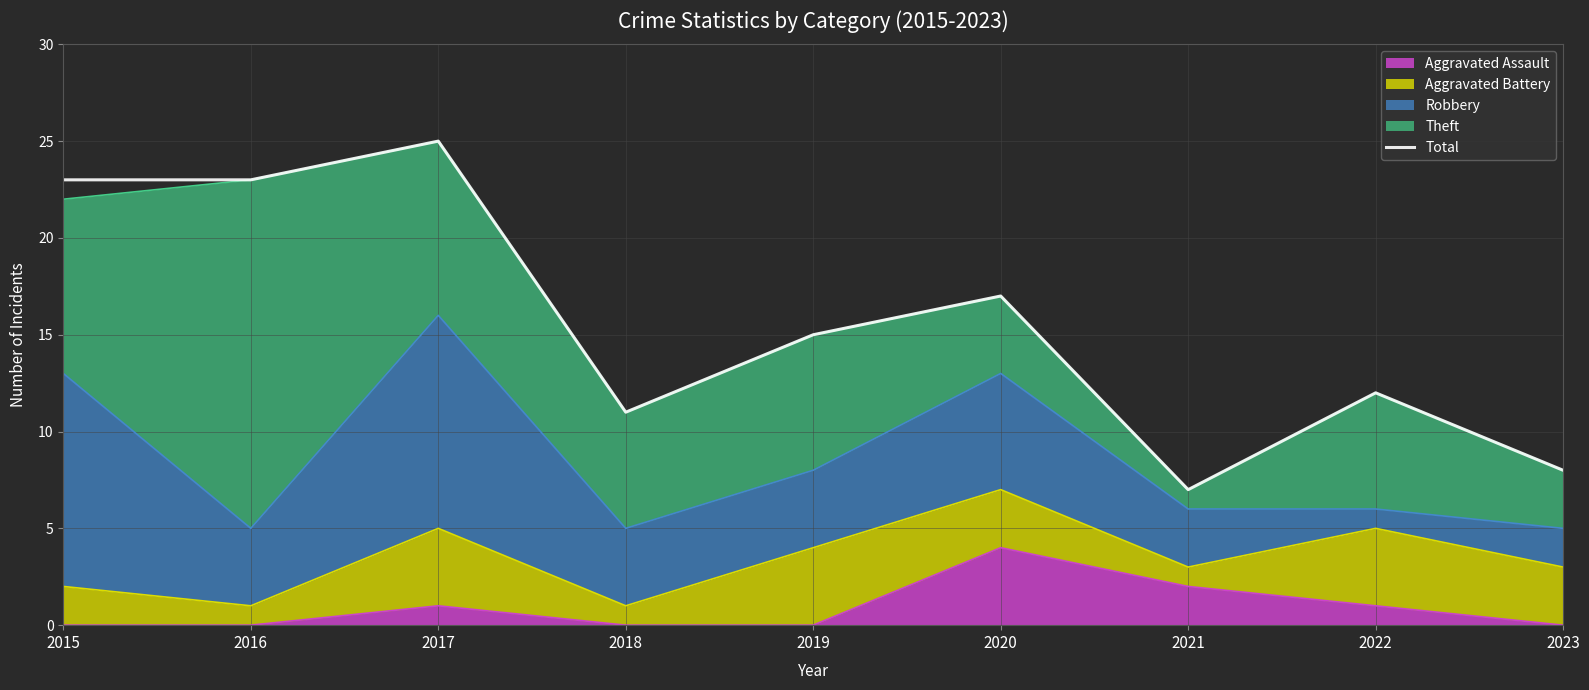

At which category does the chart reach its minimum across all series?

2021